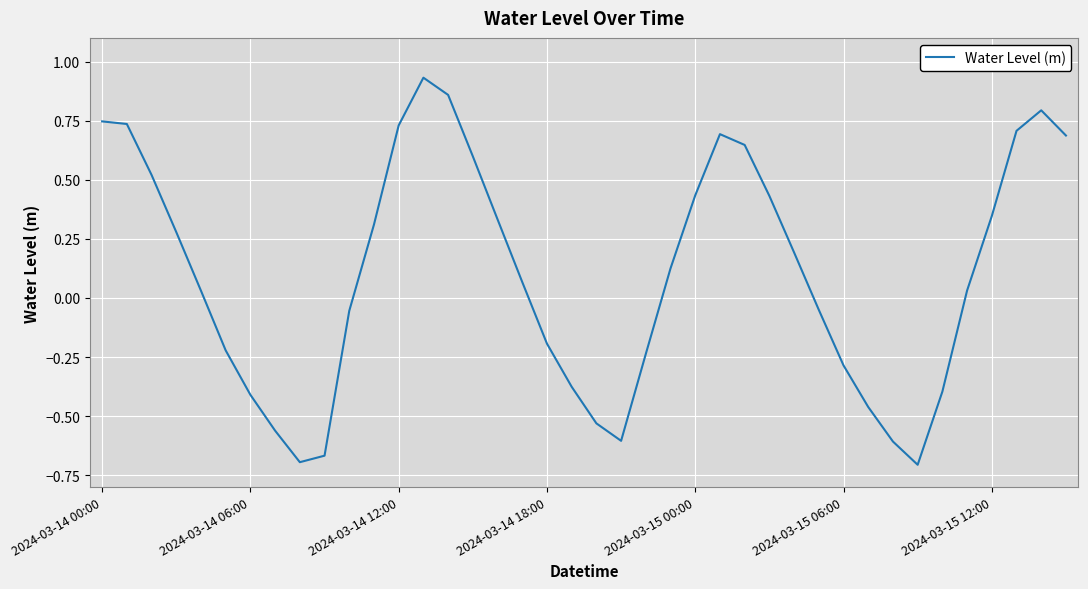

What is the difference between the maximum and minimum values?

1.6